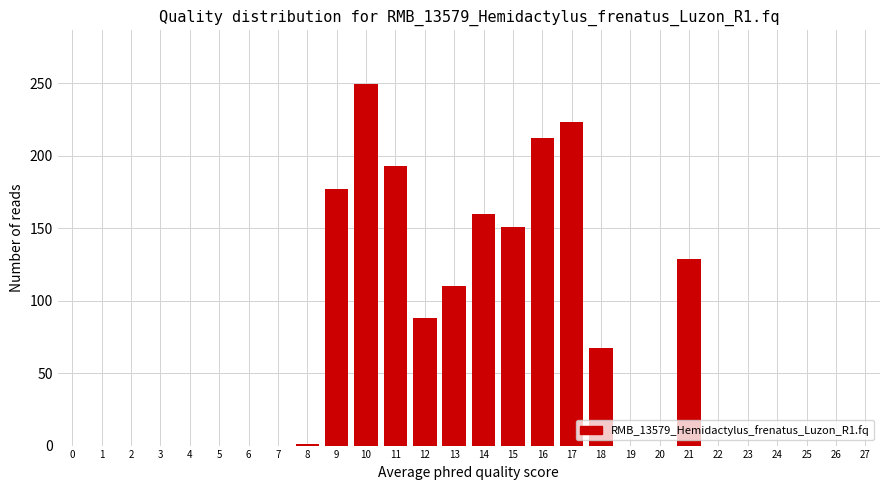

True or false: the data shows 109 at 26.

False